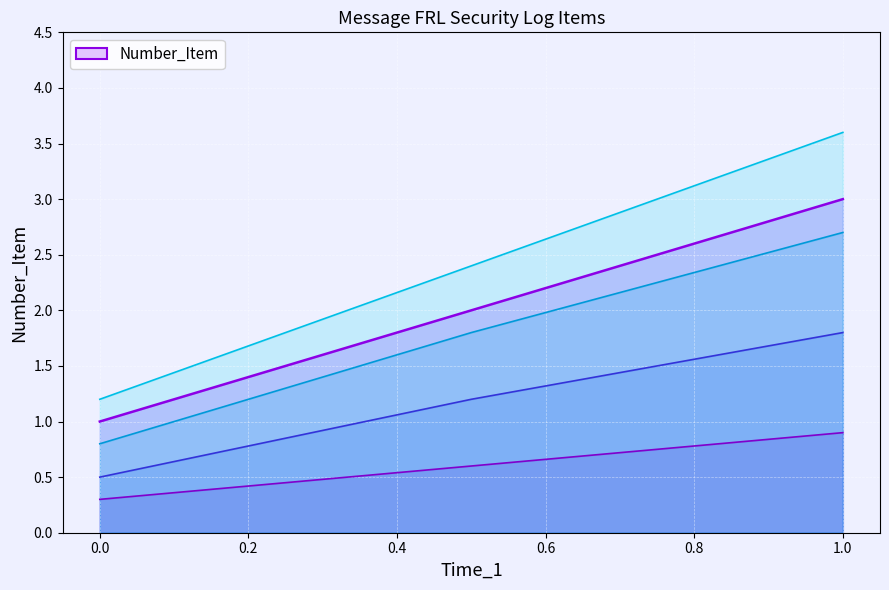

The value of Number_Item at 1.0 is 3. True or false?

True